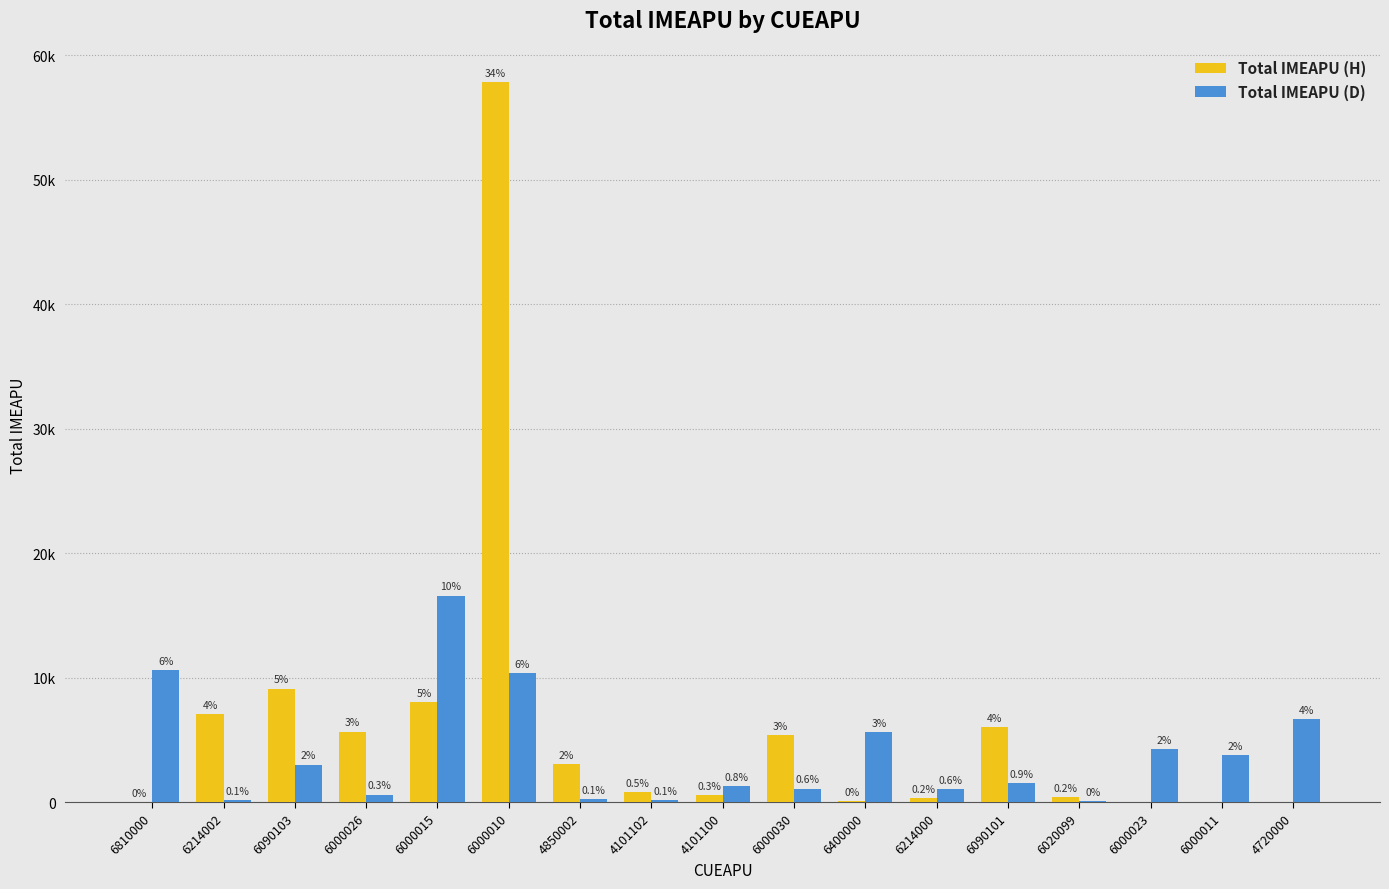

Between 4850002 and 4101102, which series saw the biggest shift?

Total IMEAPU (H)